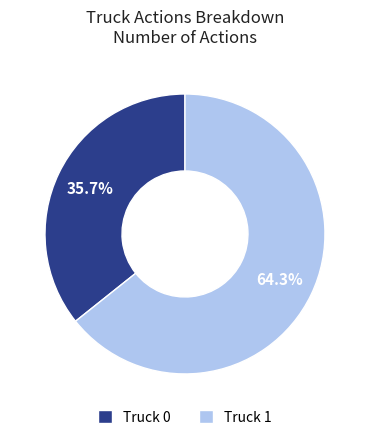

Which has a higher value, Truck 0 or Truck 1?

Truck 1